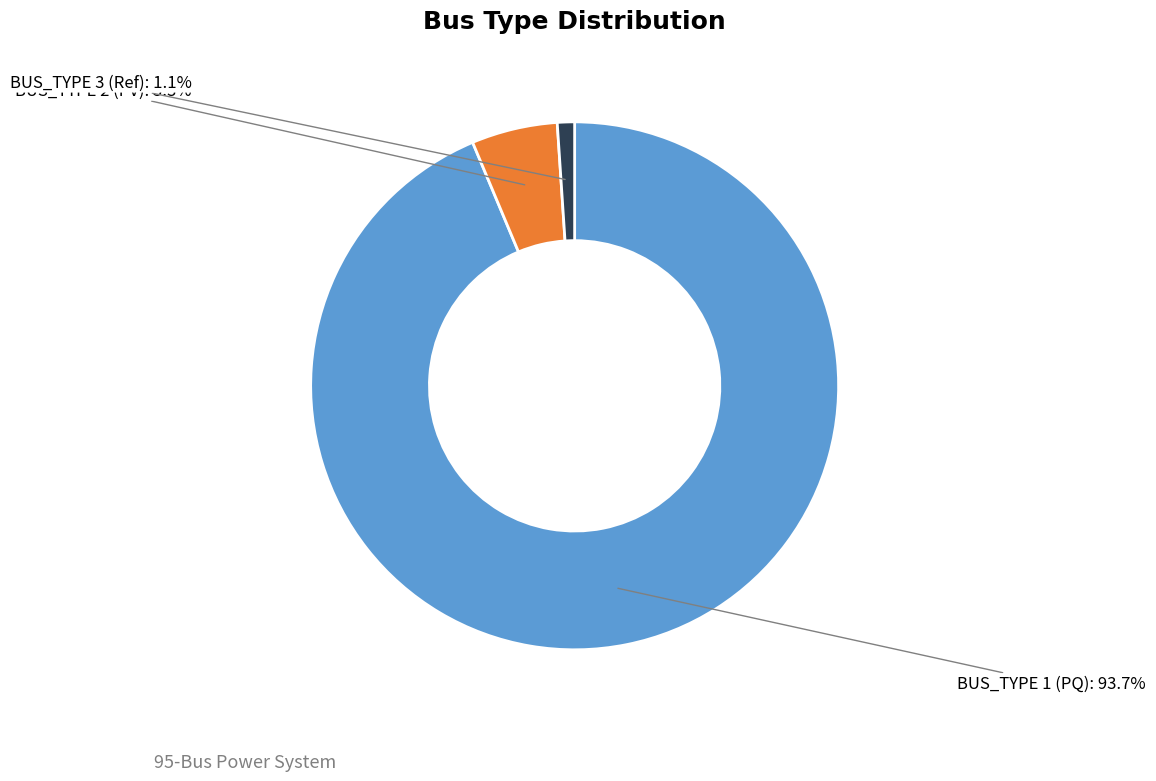

What is the majority slice?

BUS_TYPE 1 (PQ)